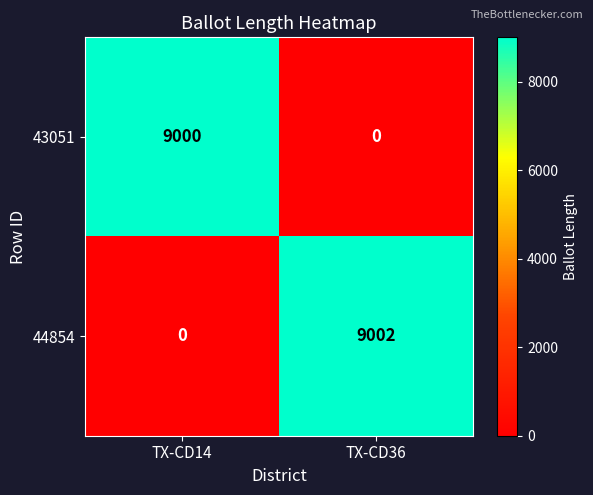

What is the total value across all series at TX-CD36?

9002